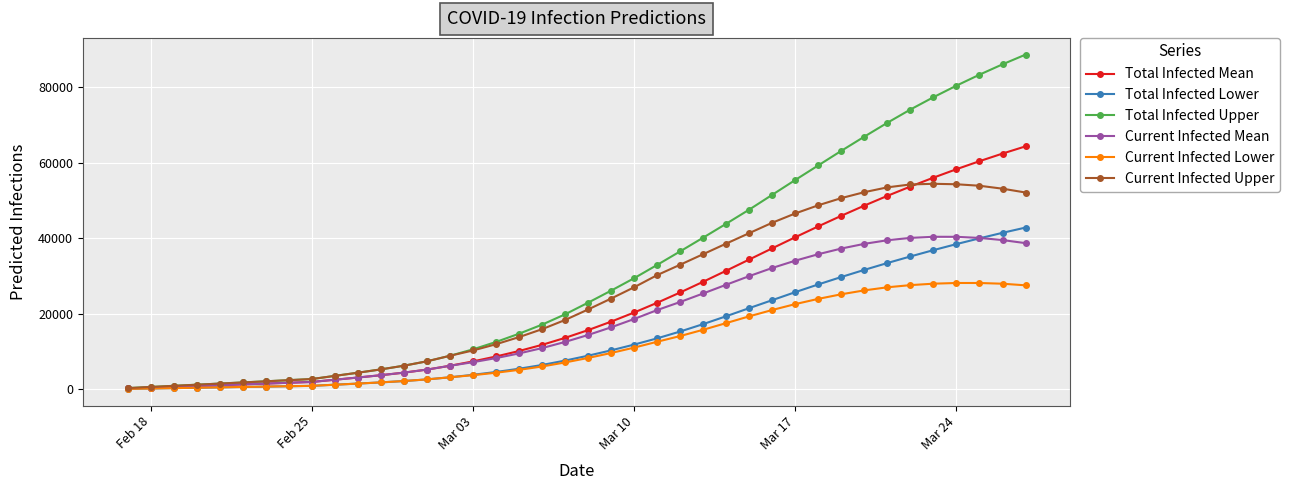

What is the maximum value for Total Infected Upper?

88573